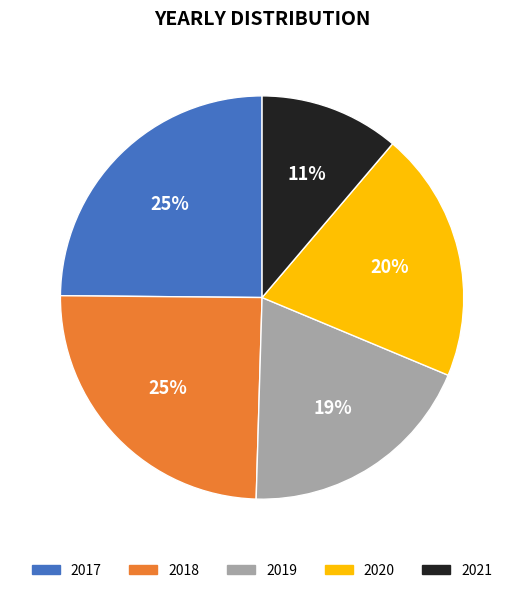

Approximately how many times larger is the value at 2020 compared to 2017?

0.8